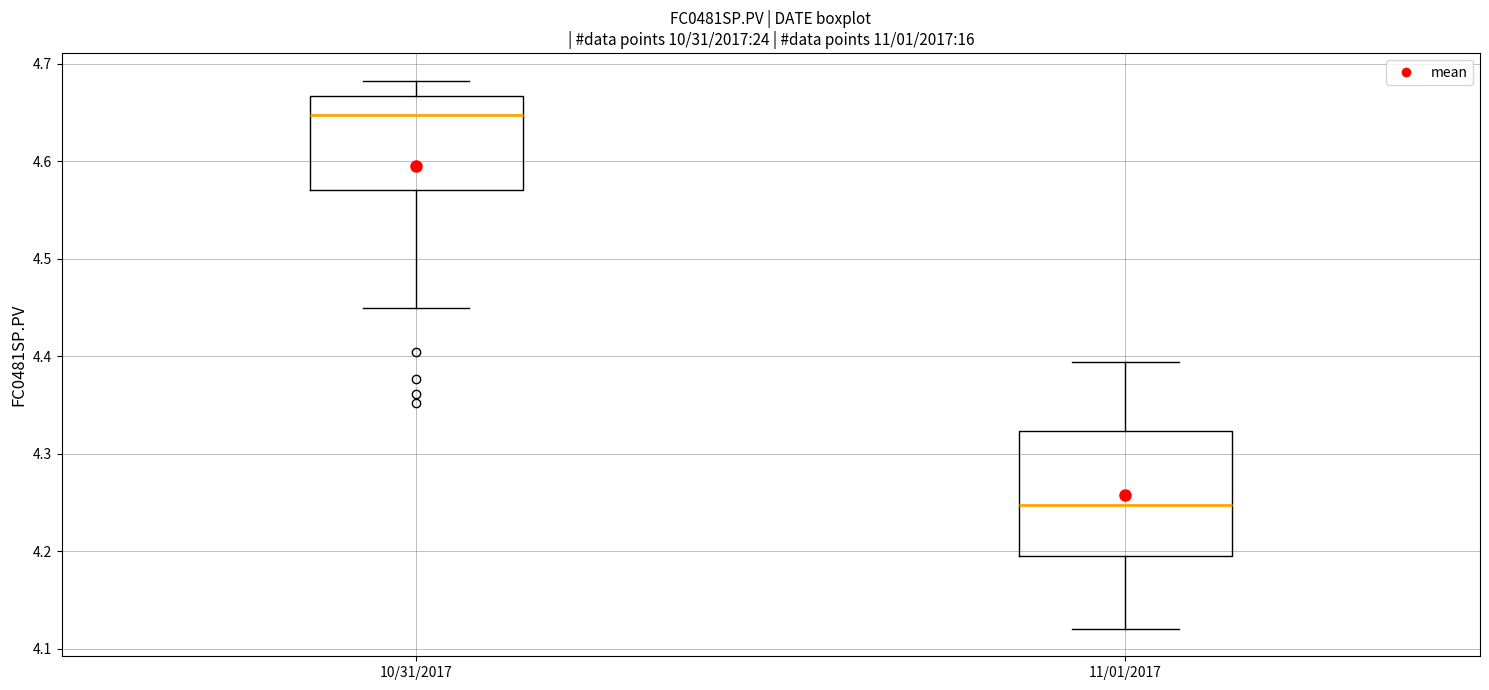

Which box is the tallest, from its lower edge to its upper edge?

11/01/2017